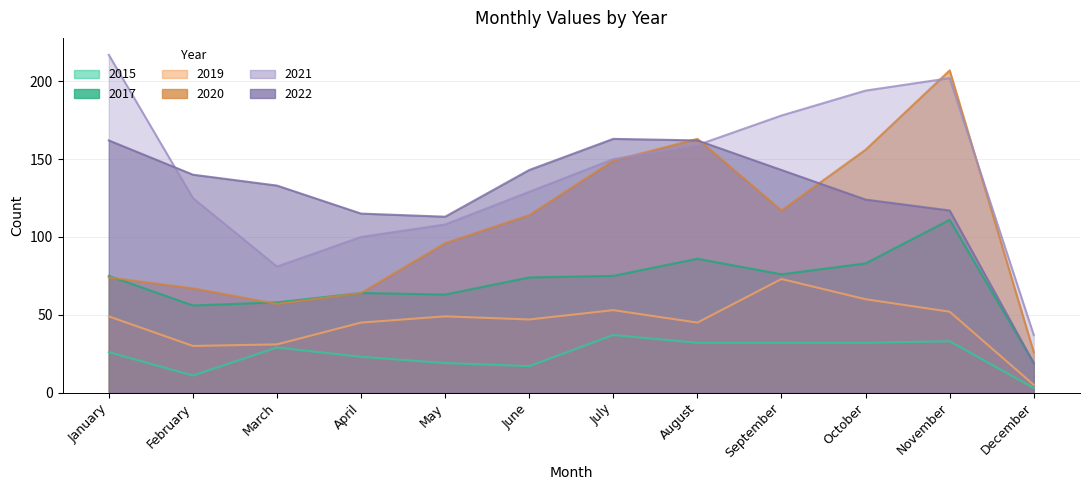

What is the difference between the maximum and second lowest values in the 2021 series?

136